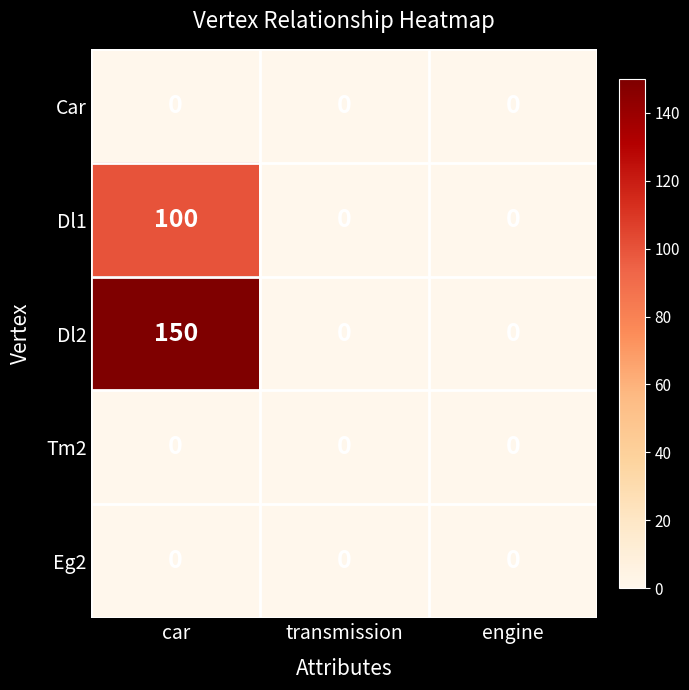

Is it true that Dl2 equals 0 at engine?

True